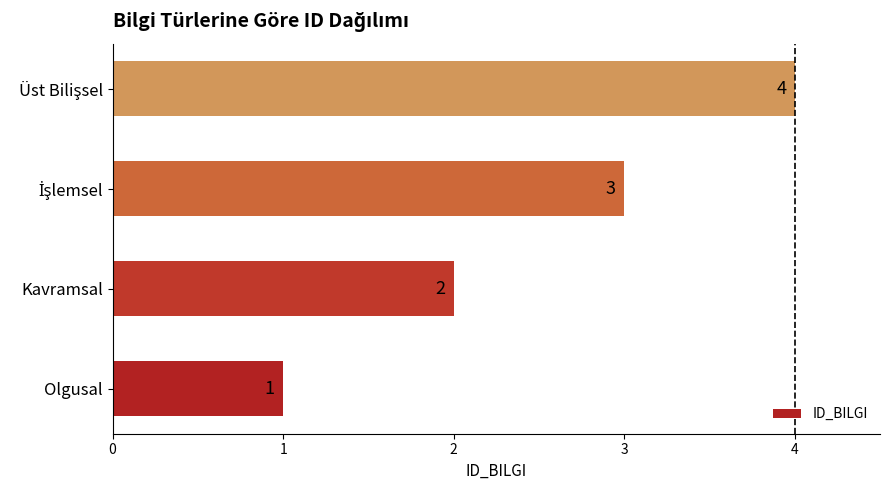

What is the difference between the maximum and minimum values?

3